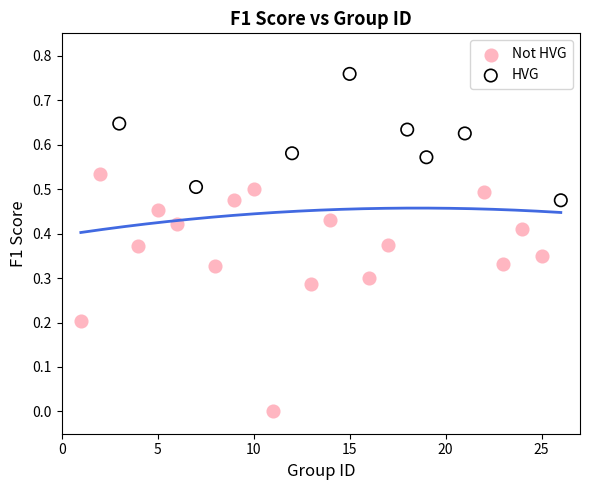

Which series contains the lowest Y value?

Not HVG